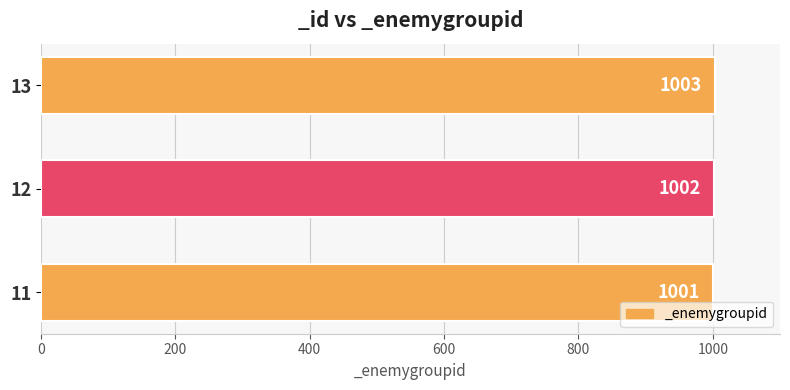

Reading bottom to top, transcribe all the data shown in this chart.

11=1001	12=1002	13=1003